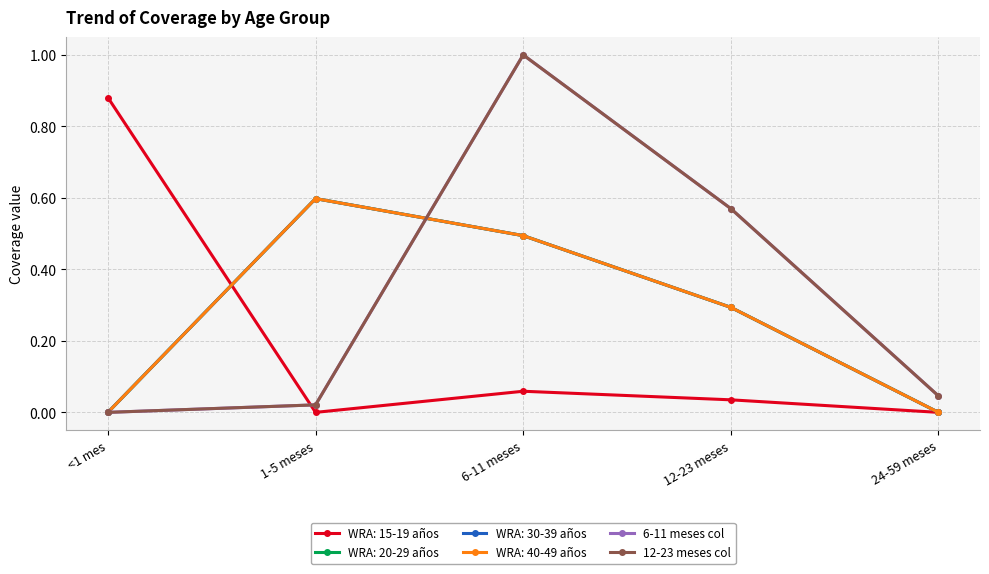

What is the highest value of the 12-23 meses col series?

1.0